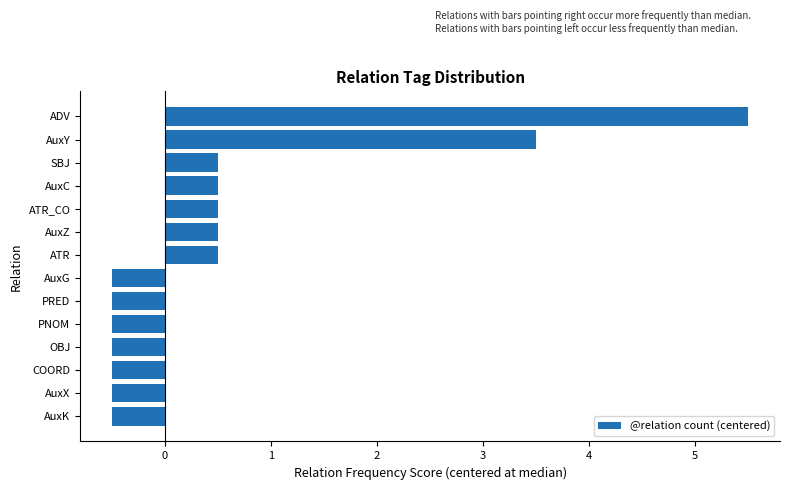

Does the chart contain any negative values?

Yes